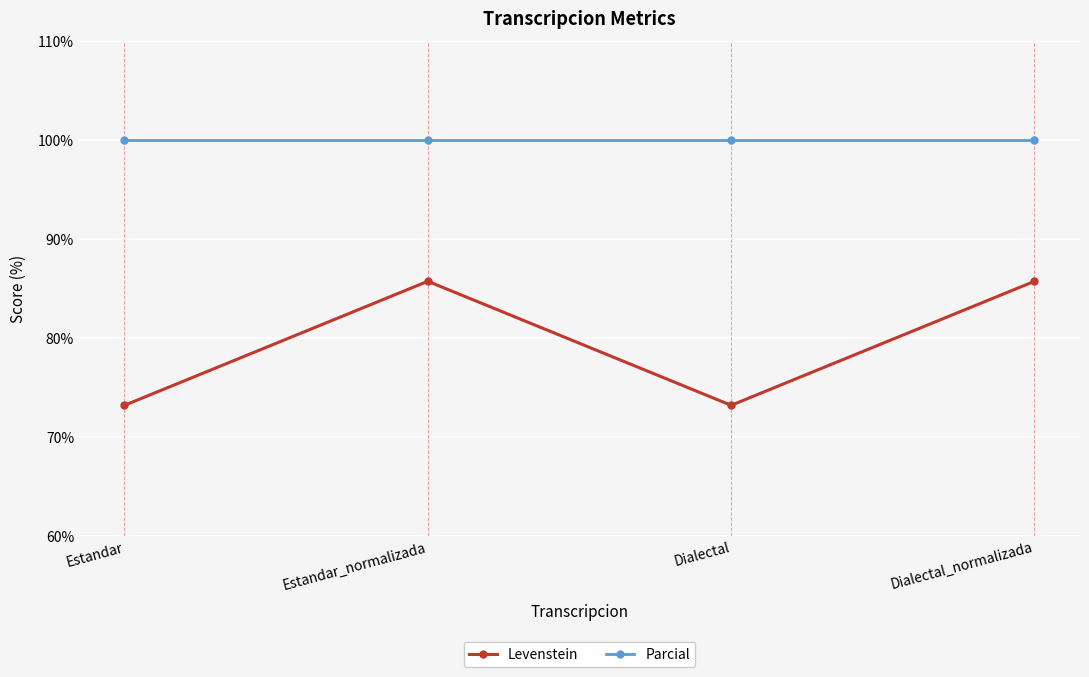

What is the spread (max minus min) of values at Estandar_normalizada?

14.3